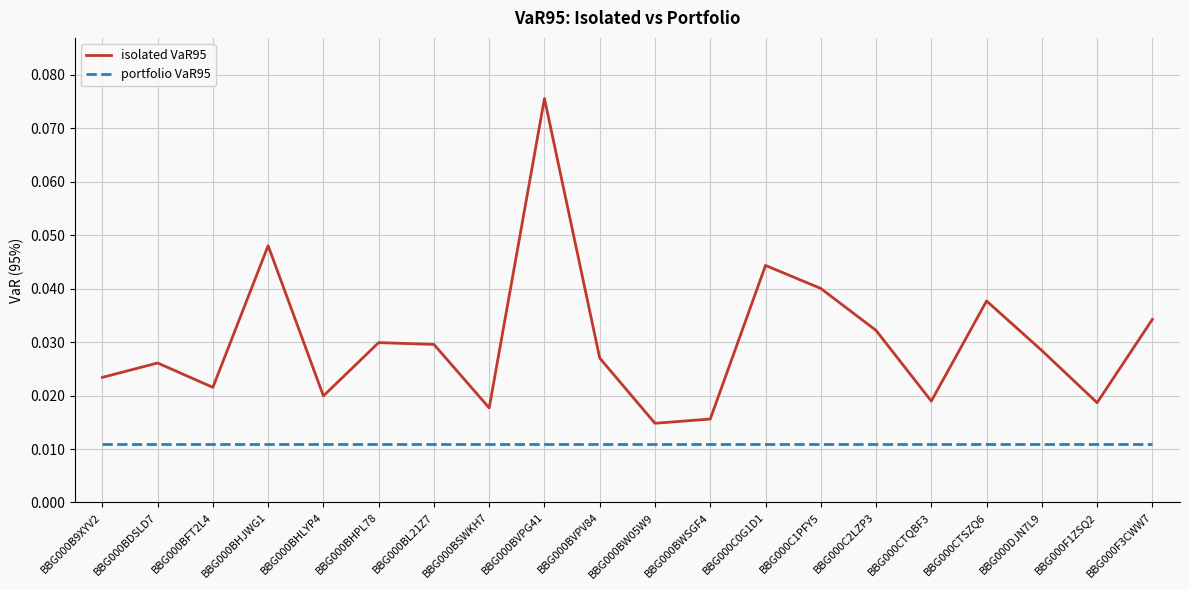

Which series has the largest range (max minus min)?

isolated VaR95